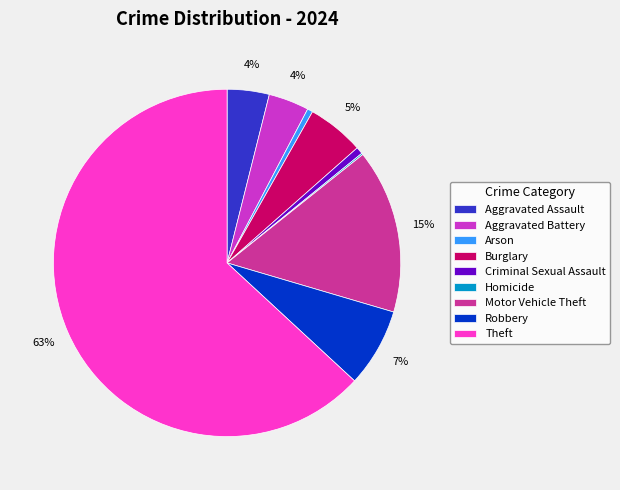

Is there any slice that represents more than half of the pie?

Yes